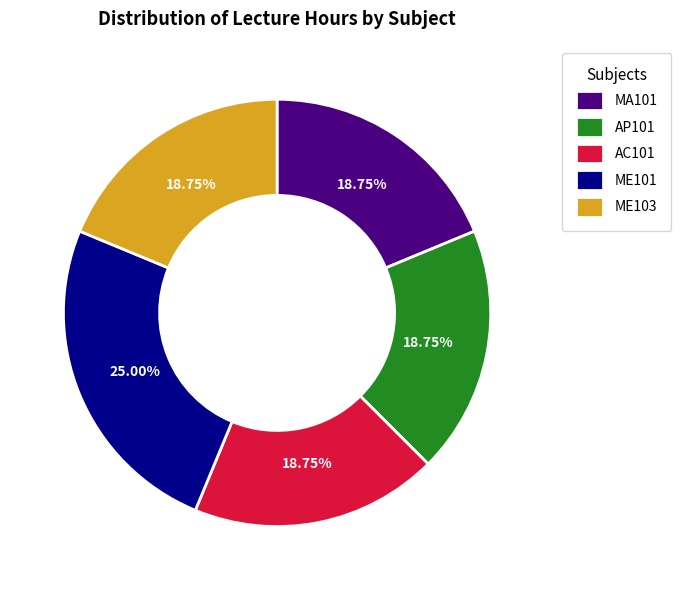

To the nearest percent, what is the difference between the ME101 and MA101 slice percentages?

6%